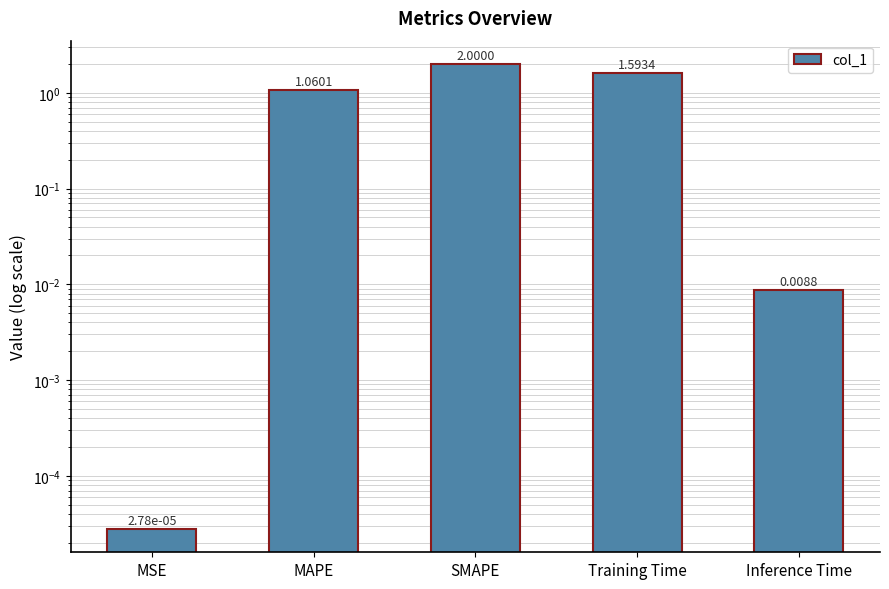

What is the difference between the maximum and minimum values?

2.0